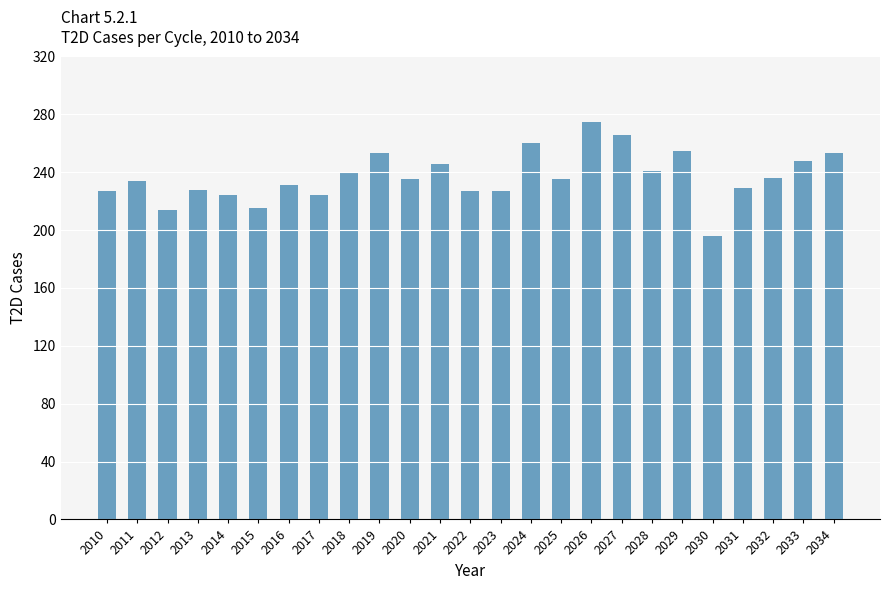

How many data points does each series have?

25